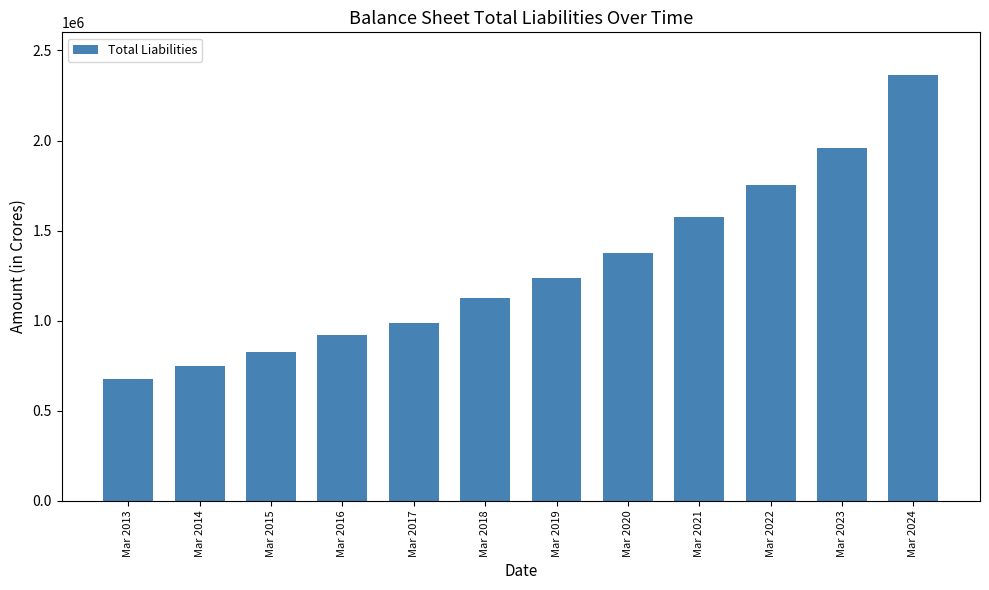

What is the minimum value shown in the chart?

674822